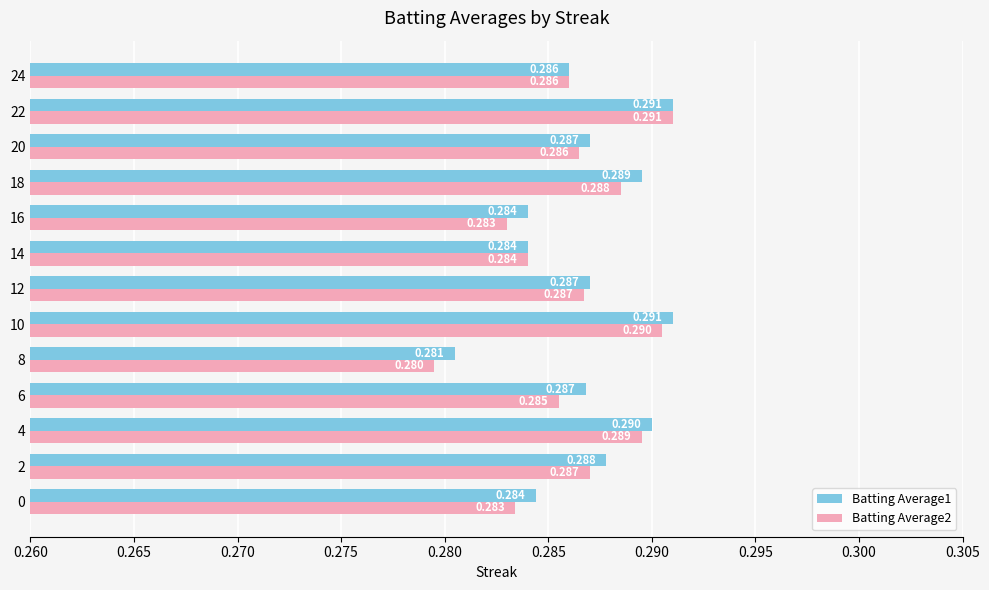

Is the value of Batting Average1 at 24 greater than the value of Batting Average2 at 0?

Yes